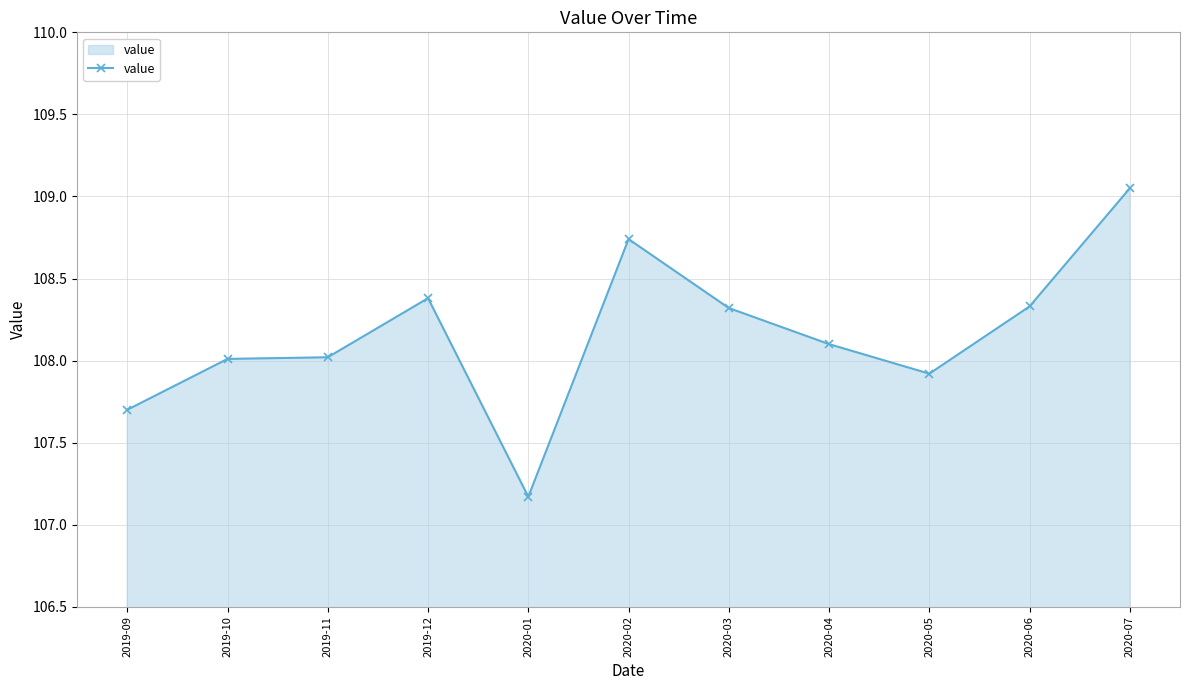

True or false: the data shows 108.0 at 2019-11.

True